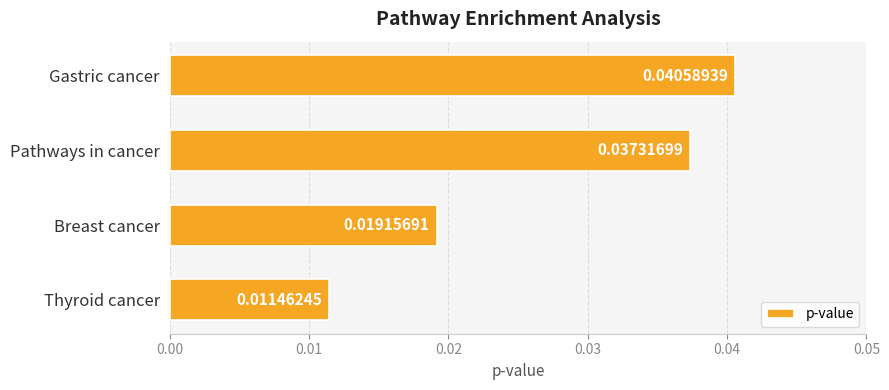

Which label corresponds to the largest value in the chart?

Gastric cancer